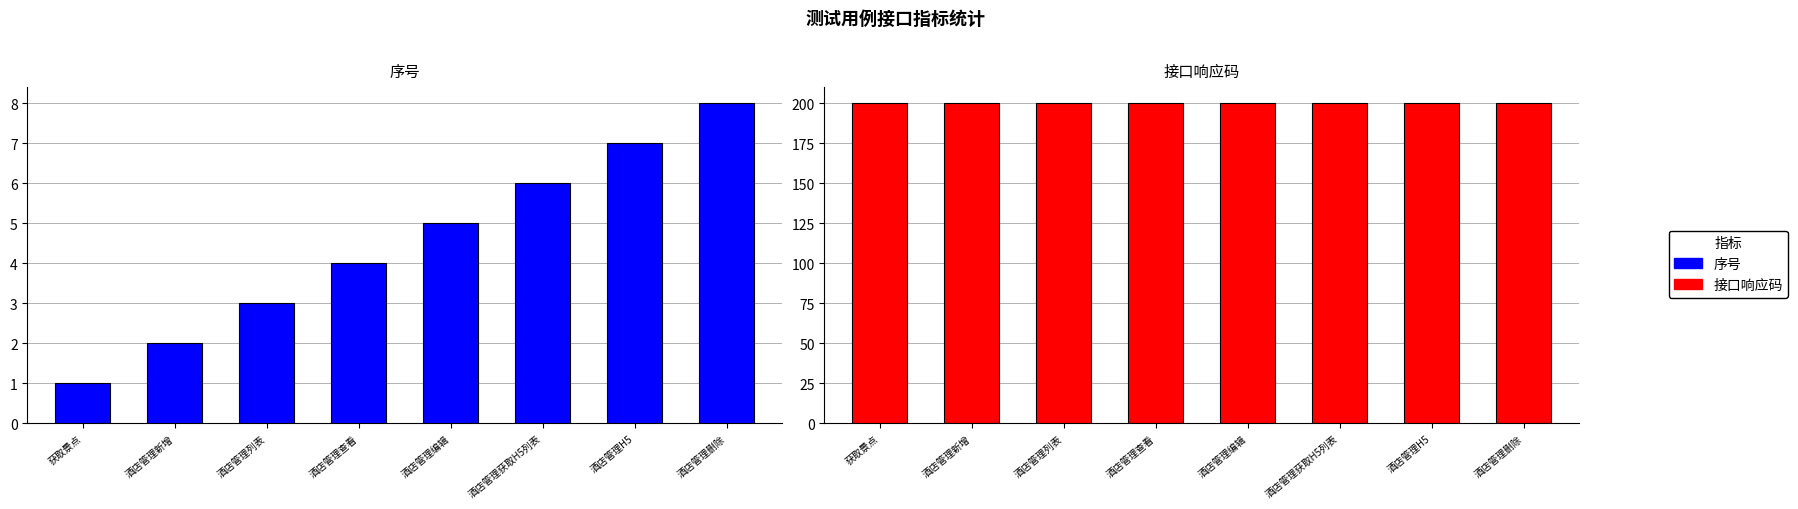

What is the sum of the 接口响应码 values at 酒店管理H5 and 酒店管理查看?

400